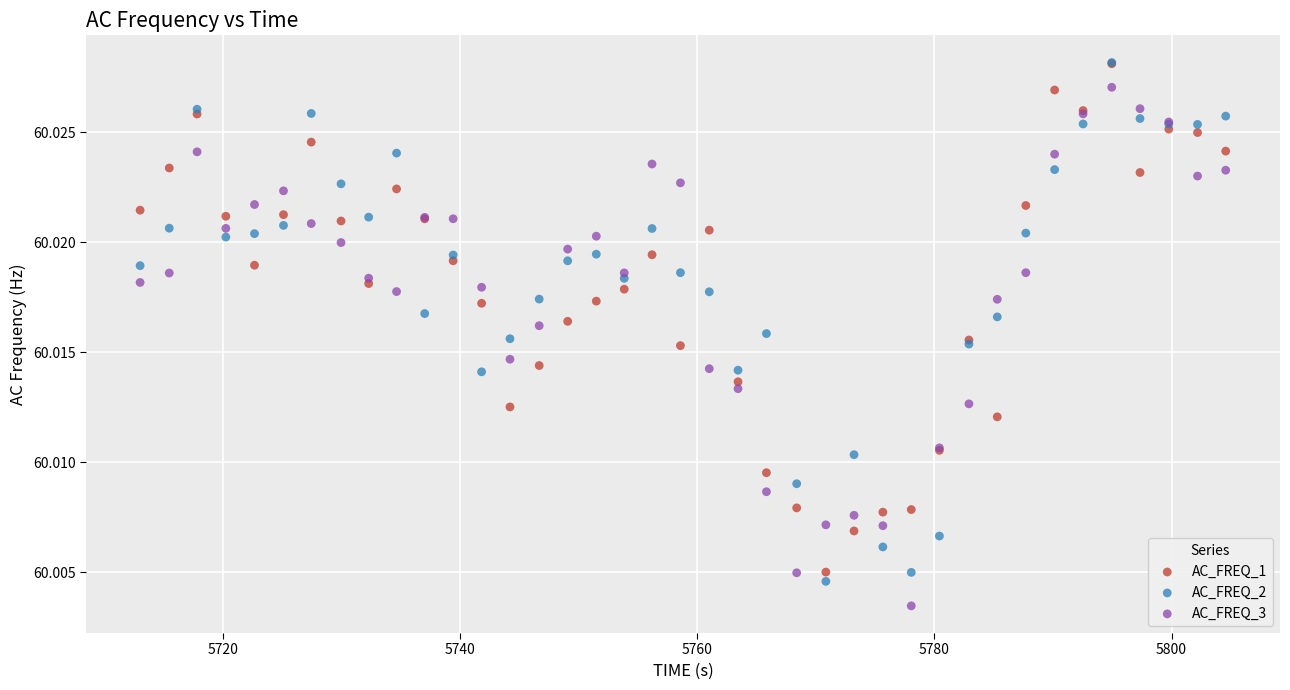

What are all the series names shown in the legend?

AC_FREQ_1, AC_FREQ_2, AC_FREQ_3